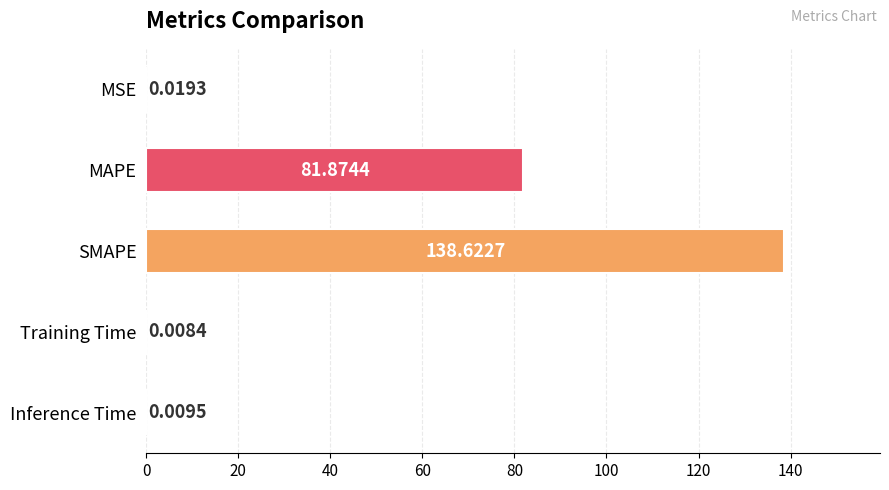

Between MSE and Training Time, which is larger?

MSE